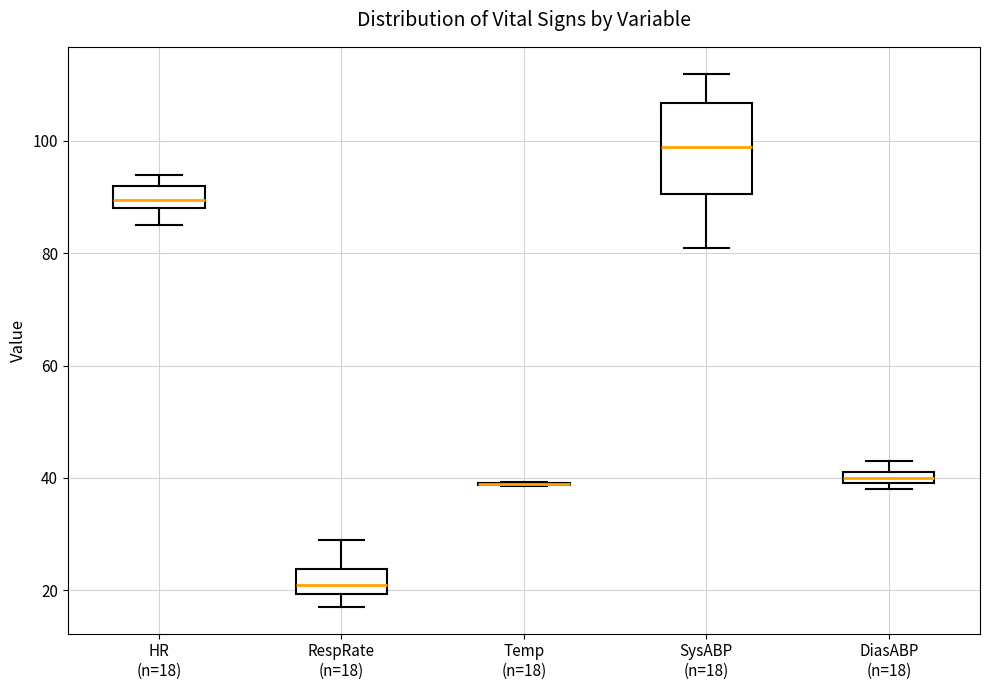

Where does the lower whisker of the box for RespRate (n=18) end on the y-axis? The values are not printed on the chart, so give them approximately, as read against the axis.

18